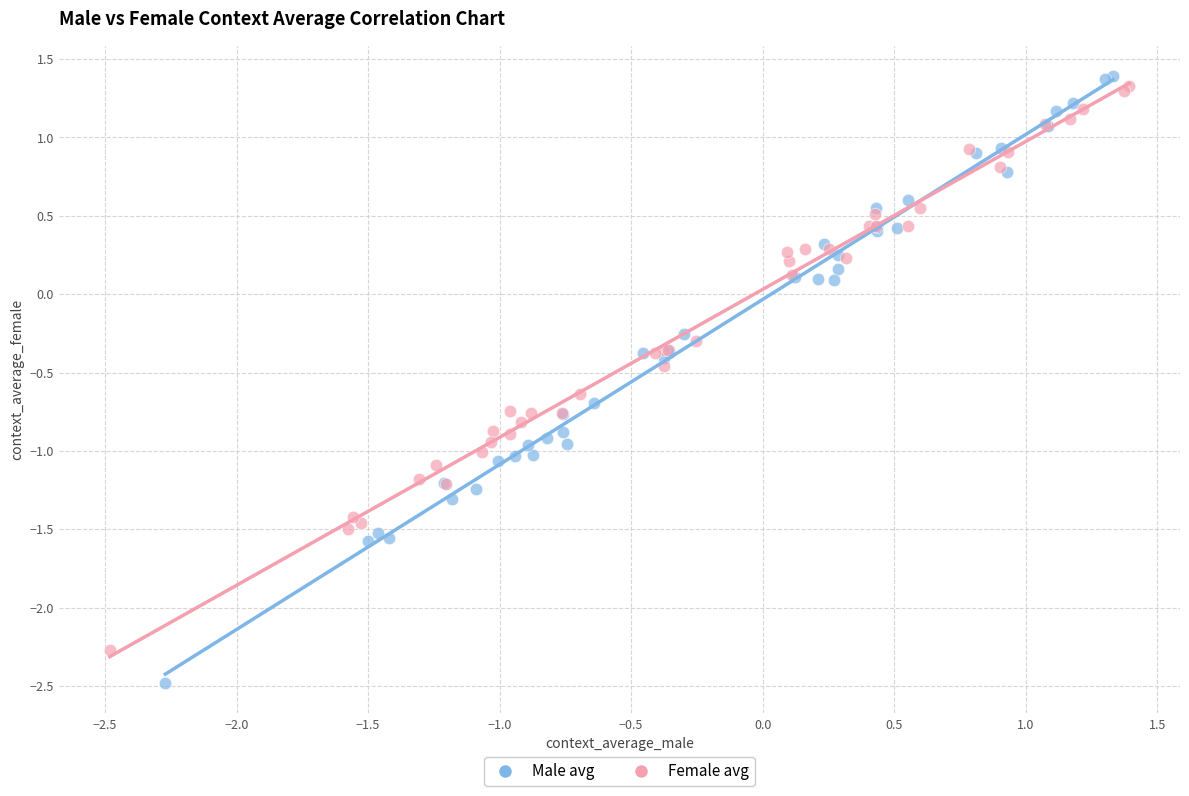

Which series contains the lowest Y value?

Male avg